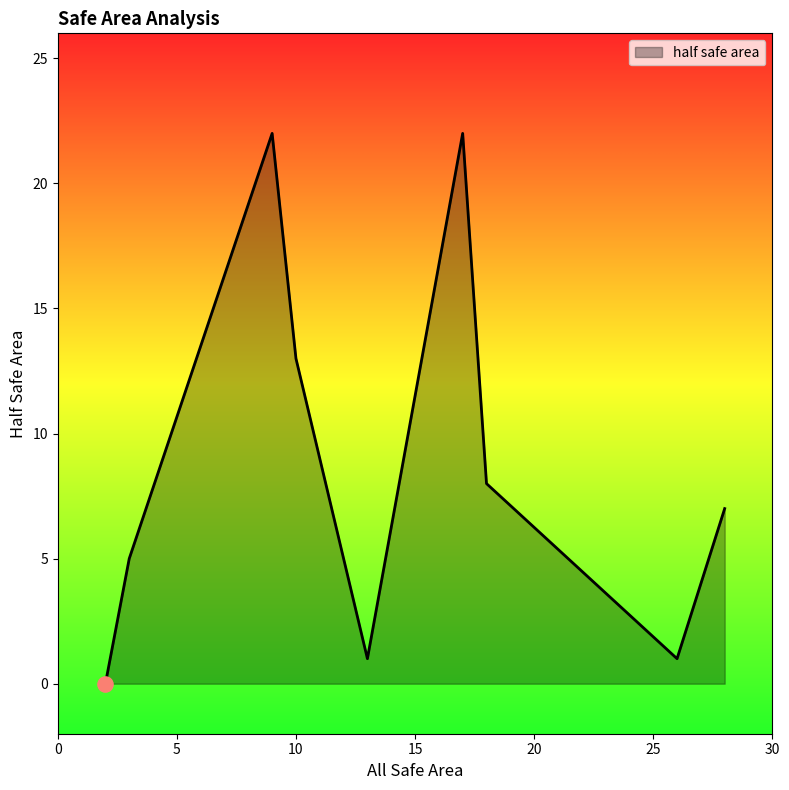

What is the greatest value displayed?

22